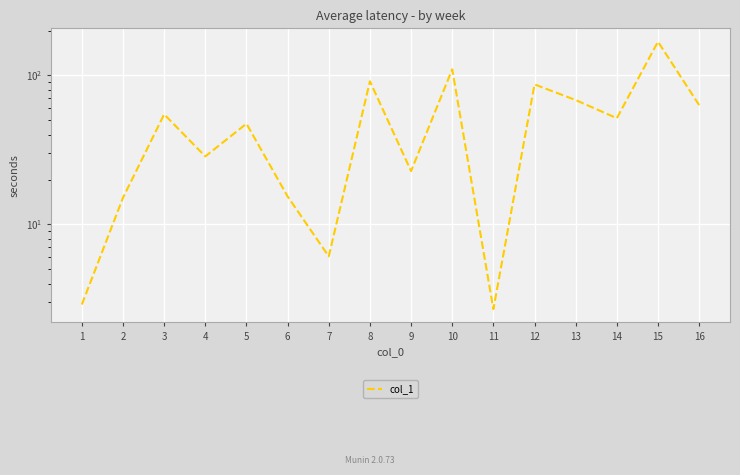

True or false: there are more than 1 points higher than both neighbors.

True